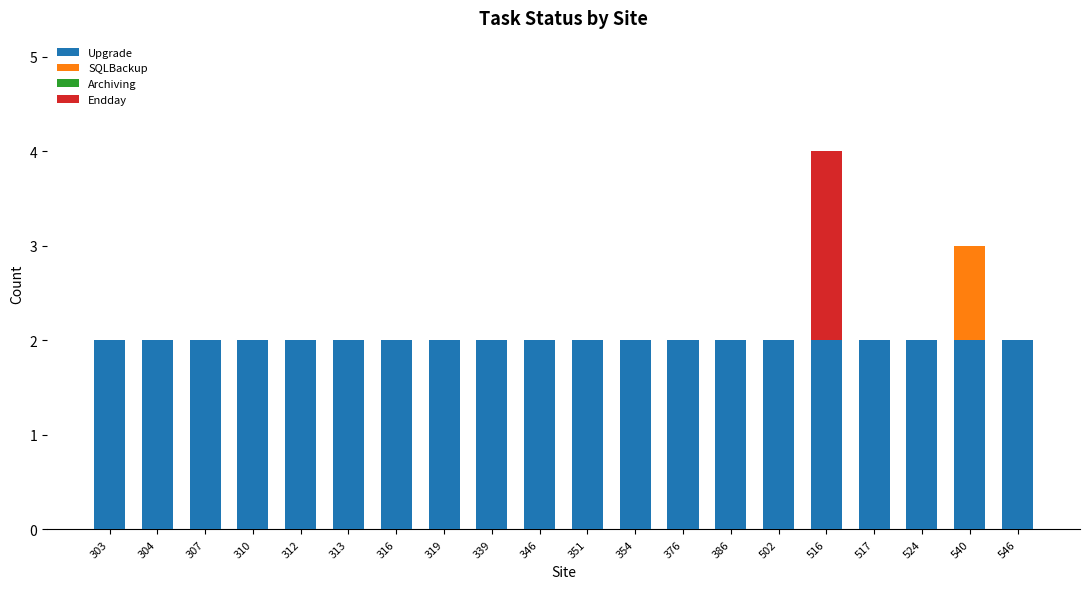

What is the total value across all series at 540?

3